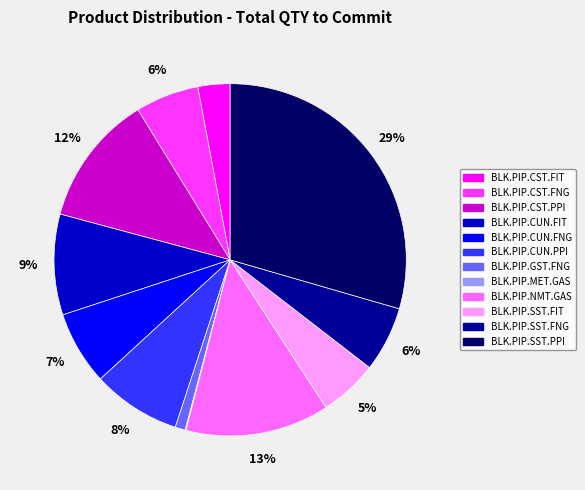

What percentage is the BLK.PIP.SST.FIT slice, to the nearest percent?

5%